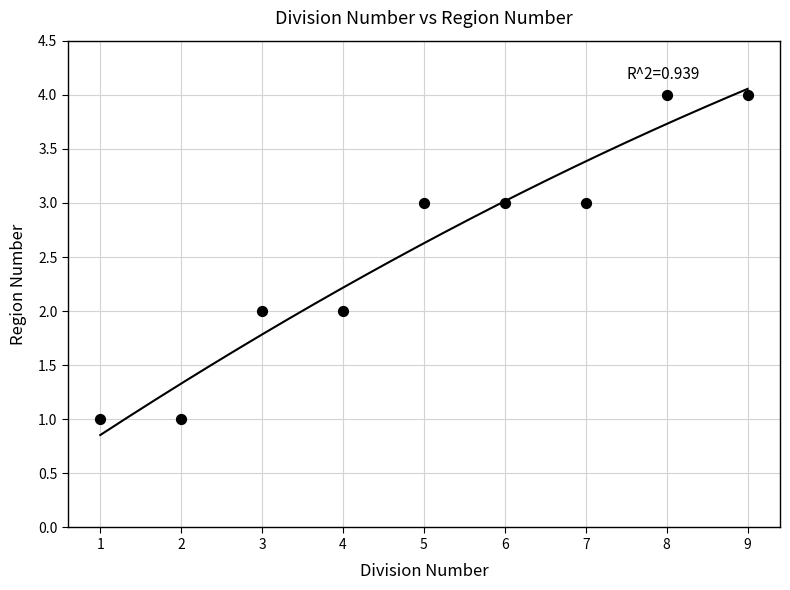

What is the range of Y values (max minus min)?

3